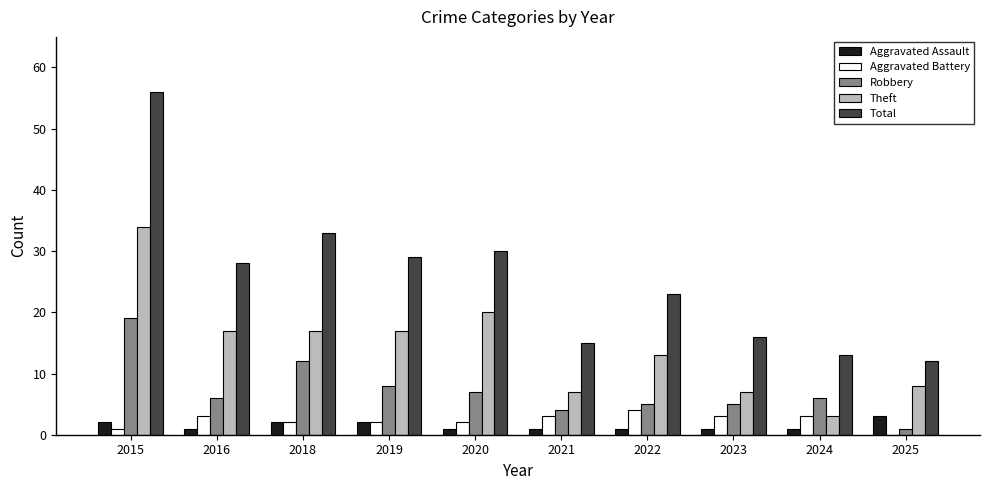

What is the maximum value for Theft?

34